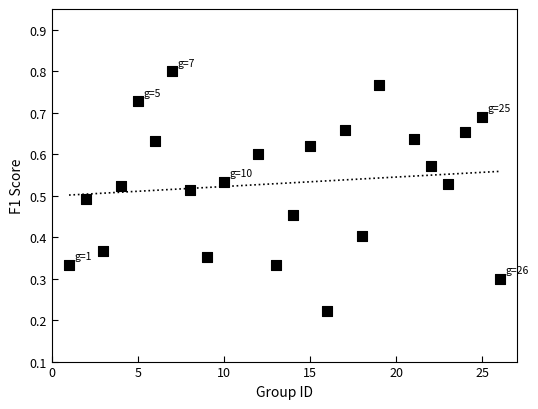

What is the range of X values (max minus min)?

25.0